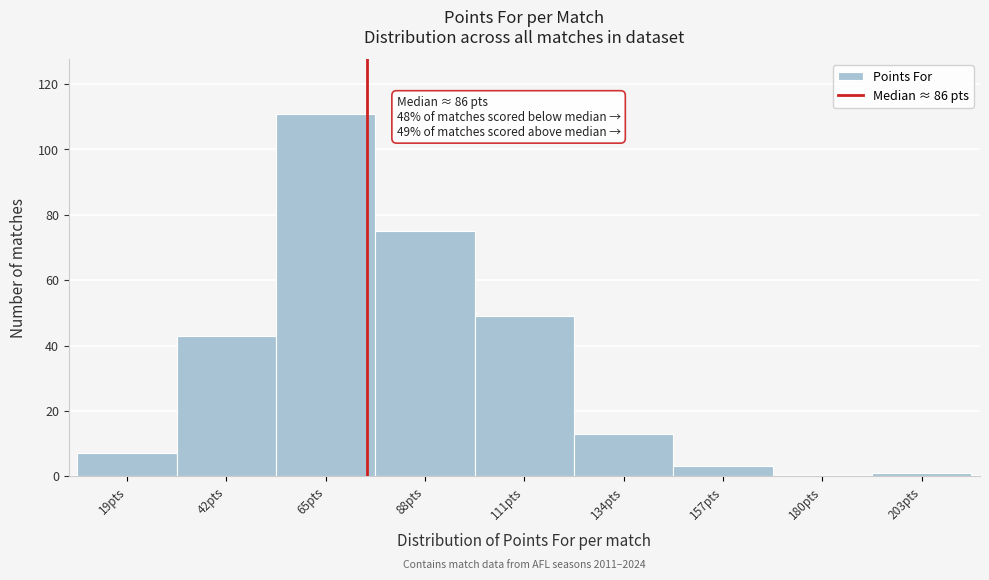

Reading left to right, list all the values displayed in this chart.

19pts=7	42pts=43	65pts=111	88pts=75	111pts=49	134pts=13	157pts=3	180pts=0	203pts=1